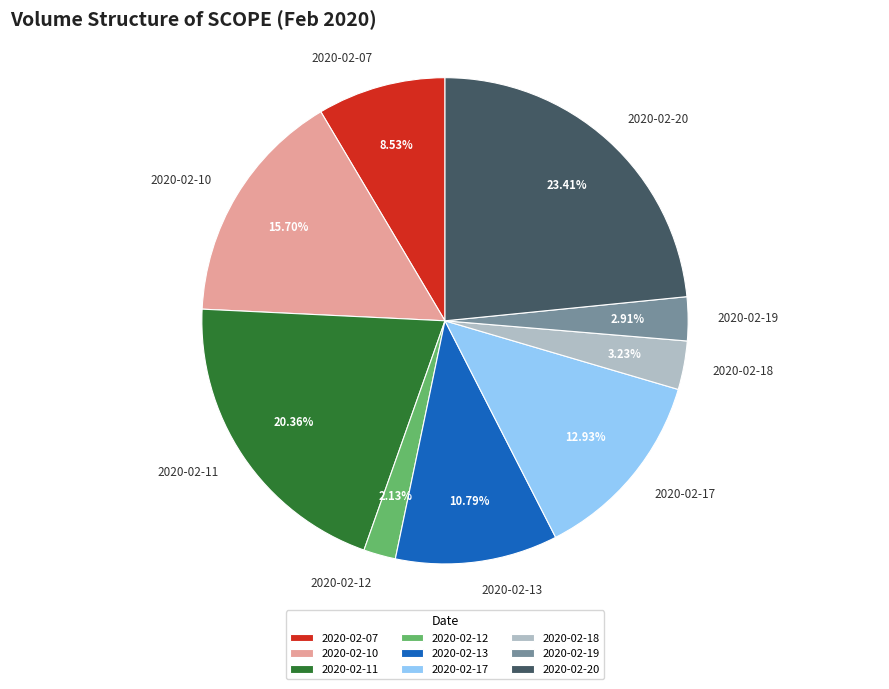

Is there a majority slice in this chart?

No